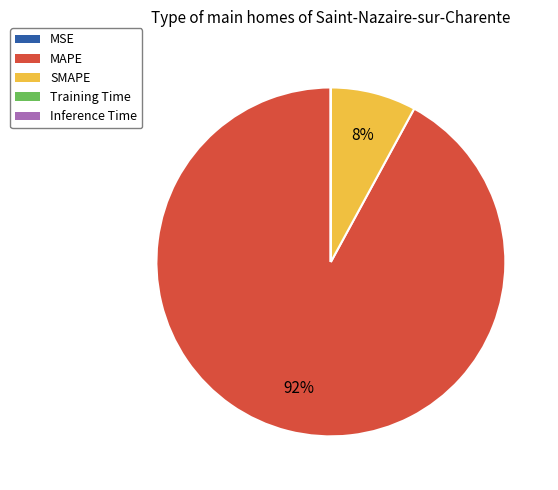

Is it true that MAPE is 92% of the pie?

True